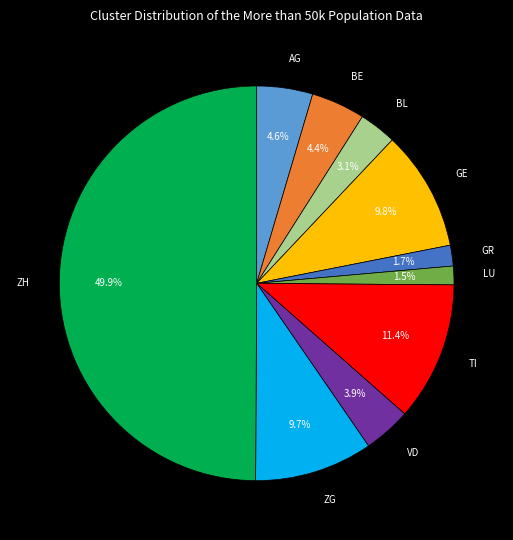

What is the largest slice in the pie chart?

ZH